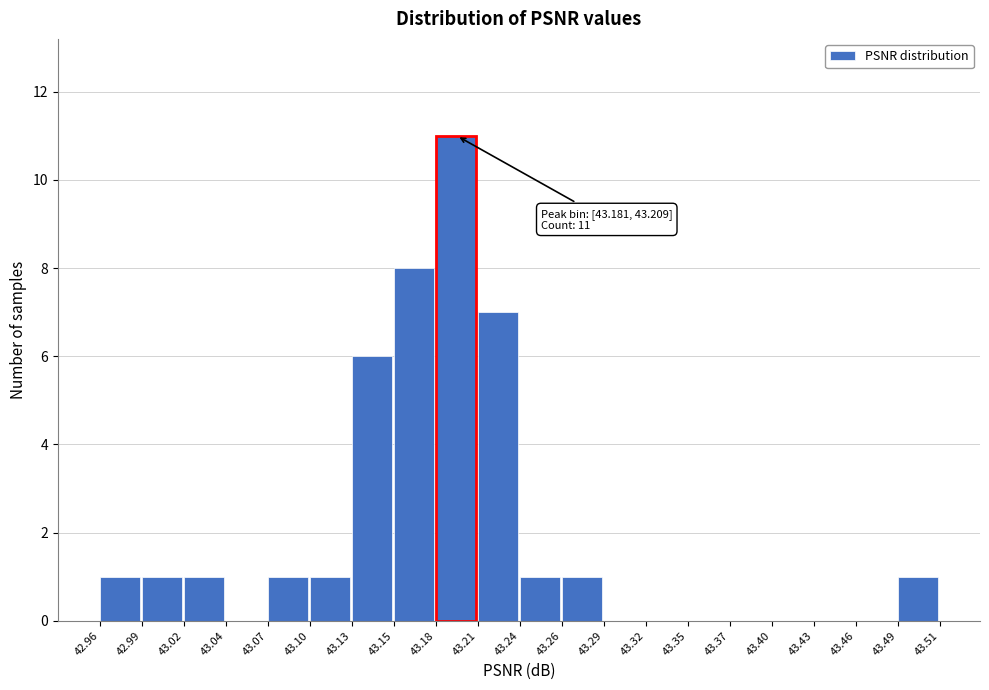

Over which range of the x-axis is the bar tallest?

43.18 to 43.21